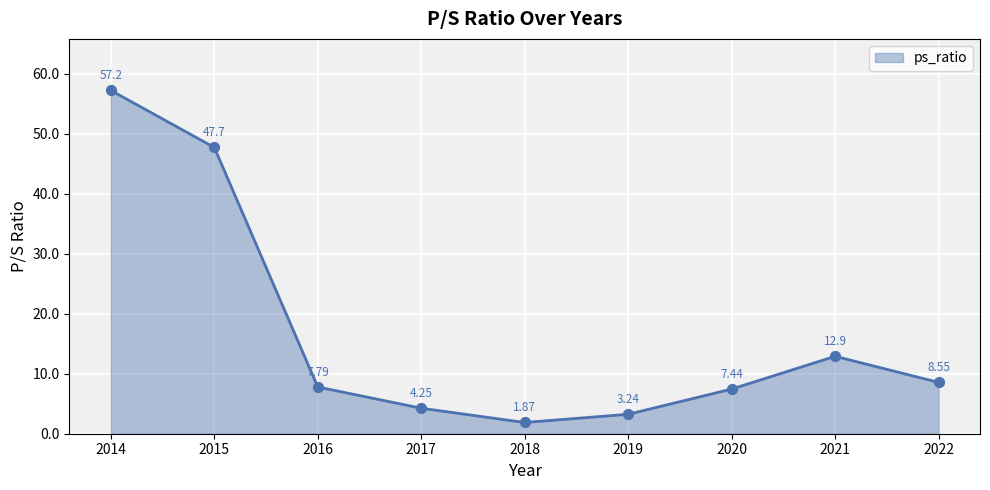

Which has a higher value, 2016 or 2015?

2015